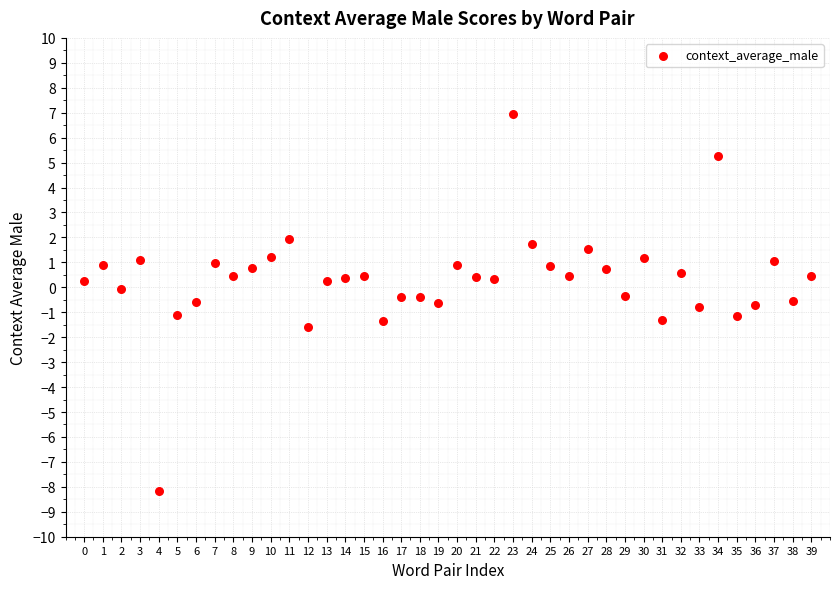

How many points are shown in the scatter plot?

40